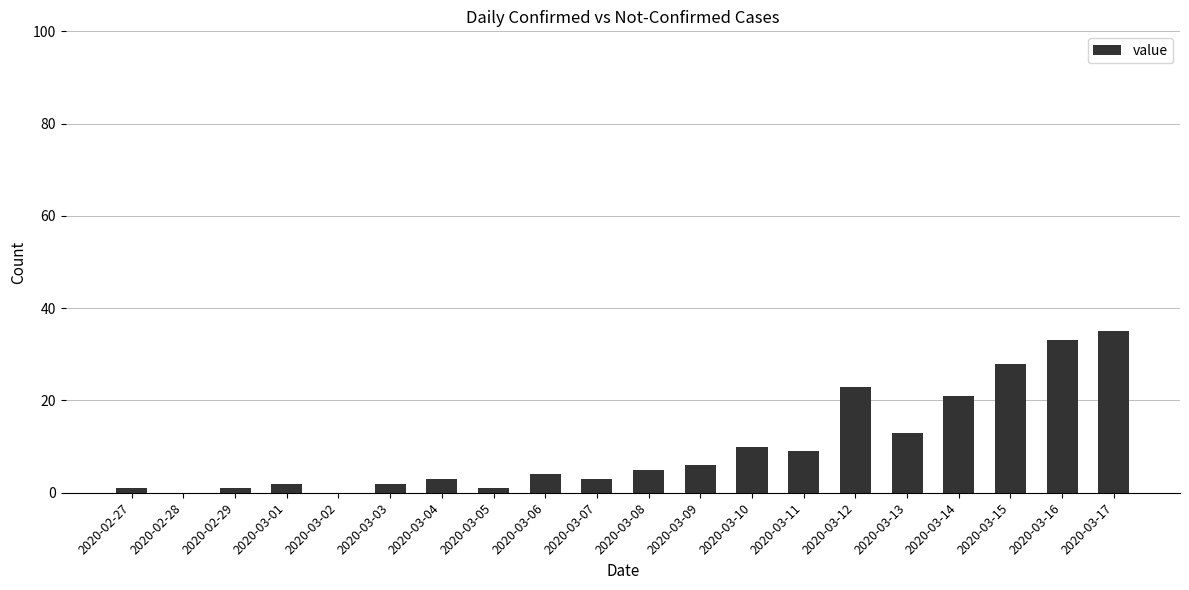

Is it true that the value at 2020-03-16 is 13?

False